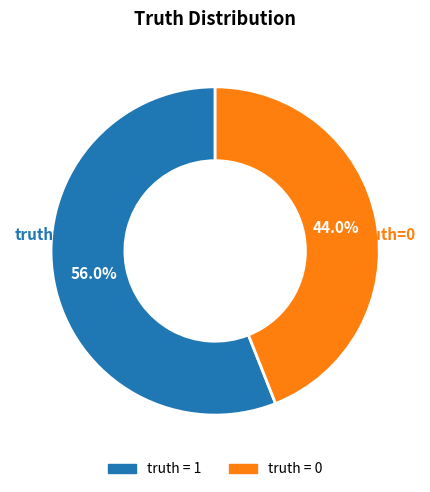

Is there a majority slice in this chart?

Yes